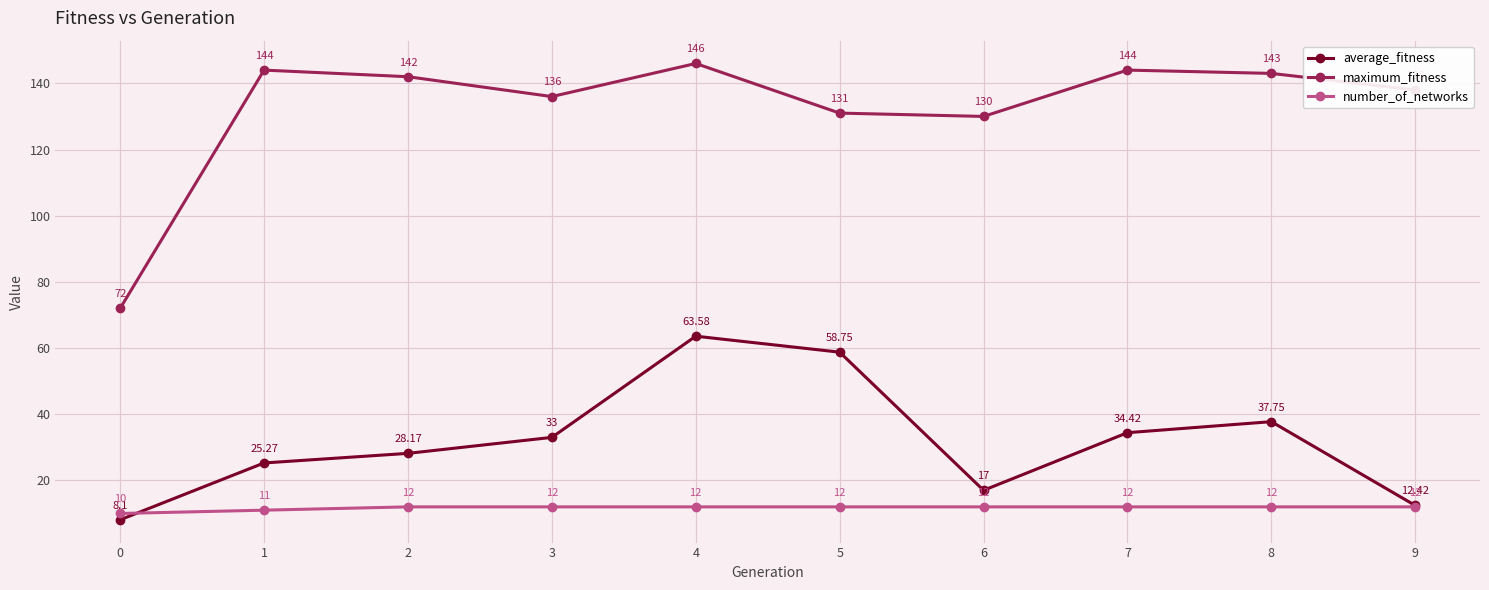

Reading right to left, transcribe all the data shown in this chart.

average_fitness: 12.4	37.8	34.4	17.0	58.8	63.6	33.0	28.2	25.3	8.1
maximum_fitness: 138.0	143.0	144.0	130.0	131.0	146.0	136.0	142.0	144.0	72.0
number_of_networks: 12.0	12.0	12.0	12.0	12.0	12.0	12.0	12.0	11.0	10.0